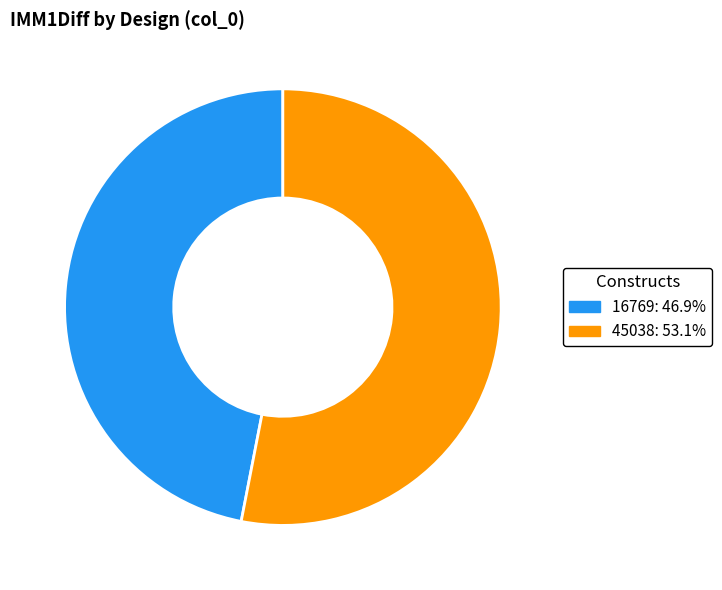

The 45038 slice represents 45% of the pie. True or false?

False